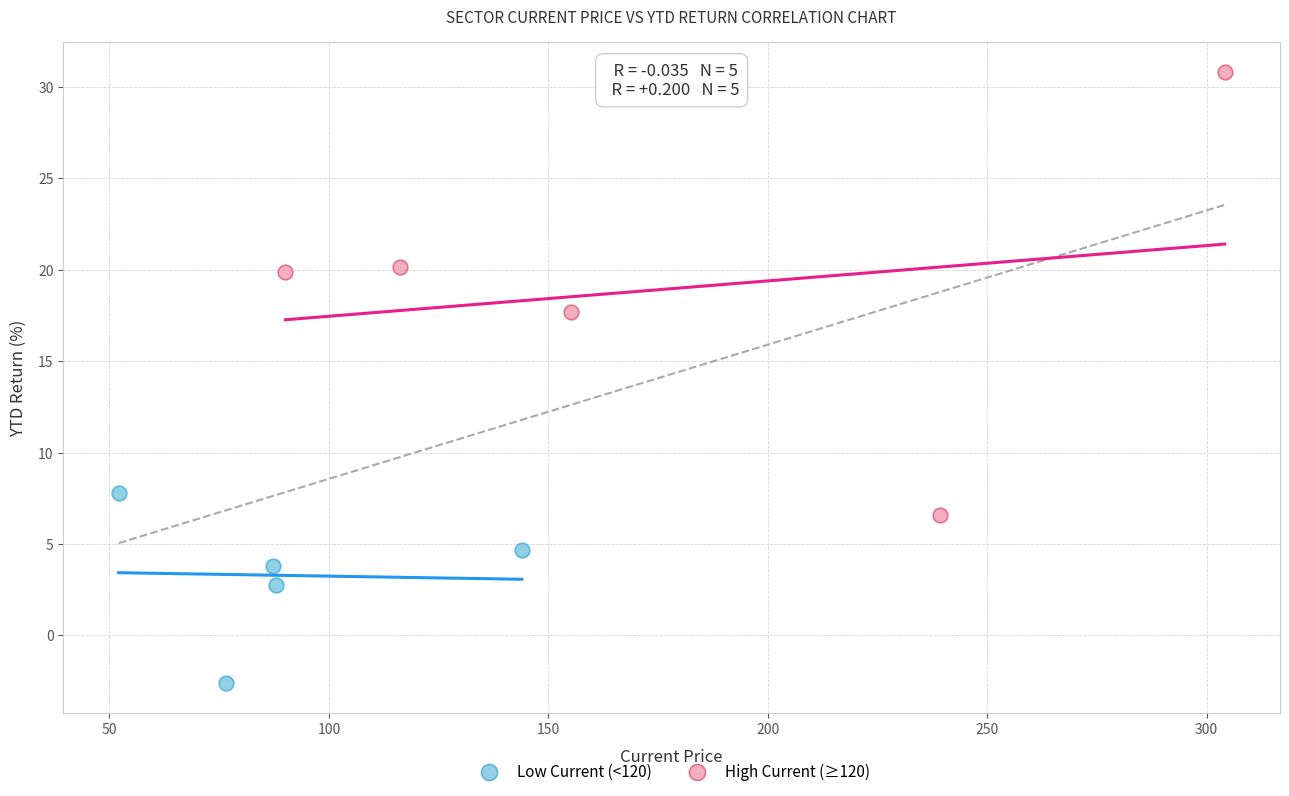

Which series reaches the maximum Y coordinate?

High Current (≥120)